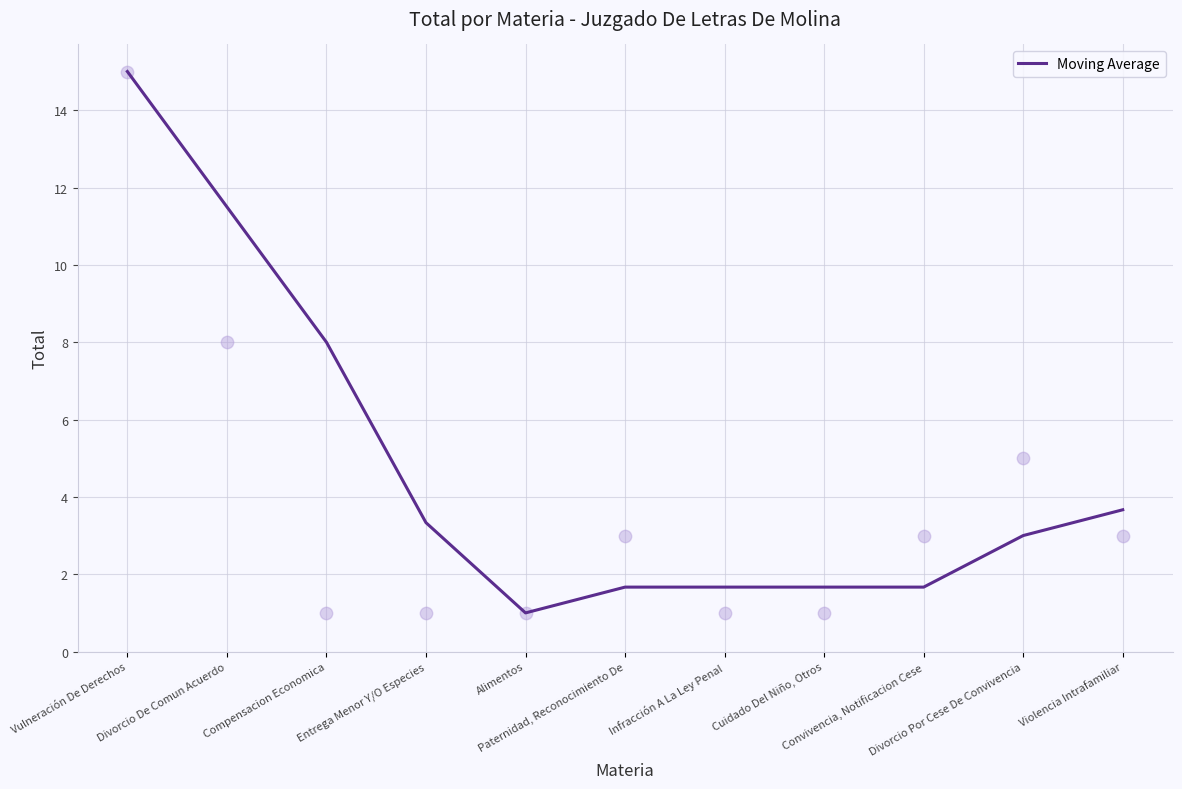

Between Cuidado Del Niño, Otros and Alimentos, which is larger?

Cuidado Del Niño, Otros